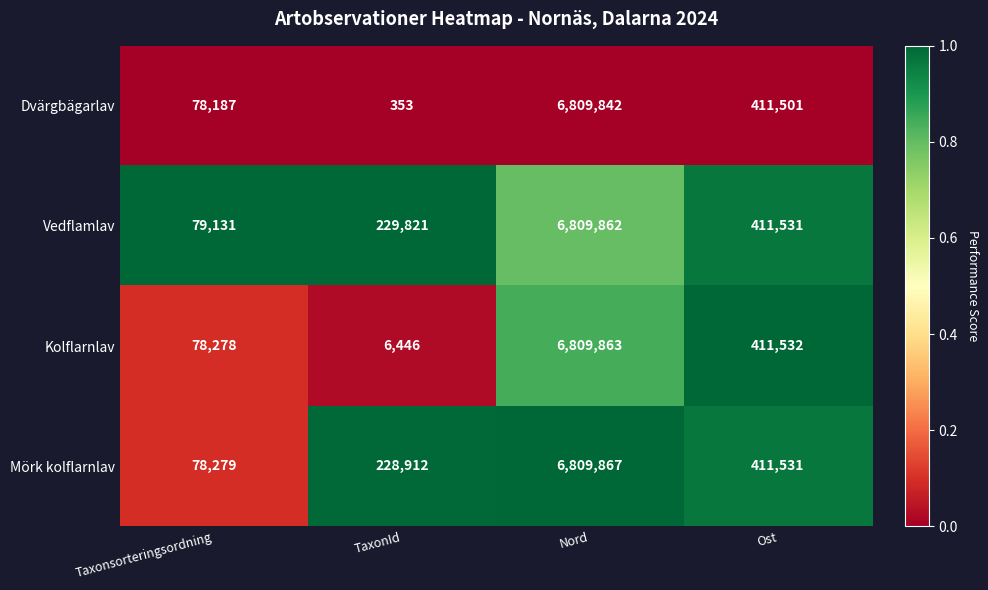

True or false: Vedflamlav has a value of 562837 at Ost.

False